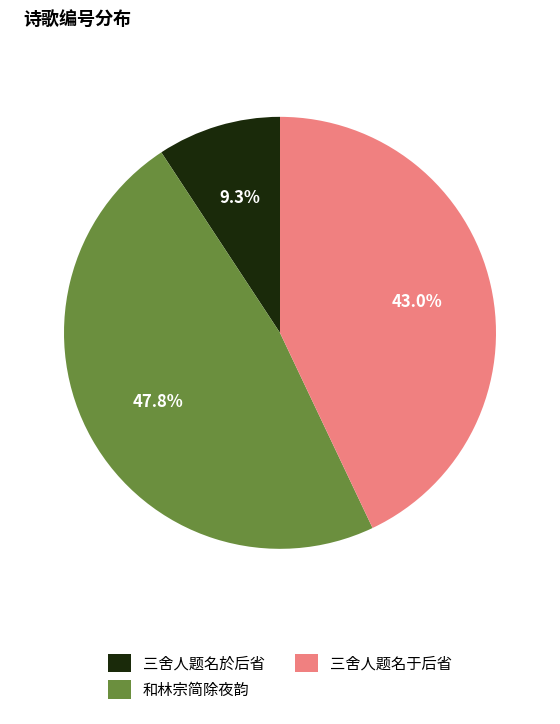

What is the largest slice in the pie chart?

和林宗简除夜韵